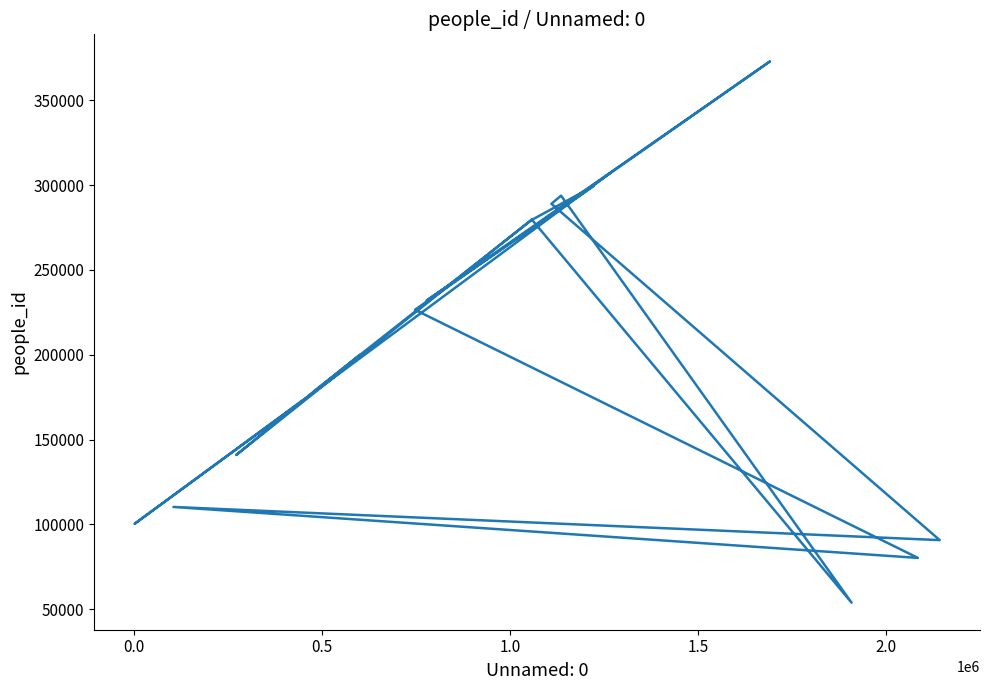

Is this an area chart (filled region under the line)?

No